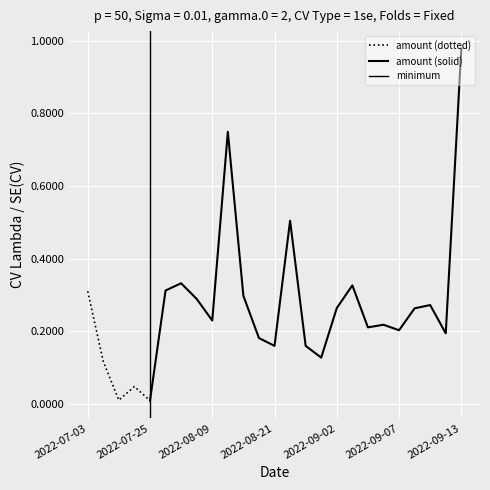

True or false: amount (dotted) has a value of 0.3 at 2022-07-03.

True